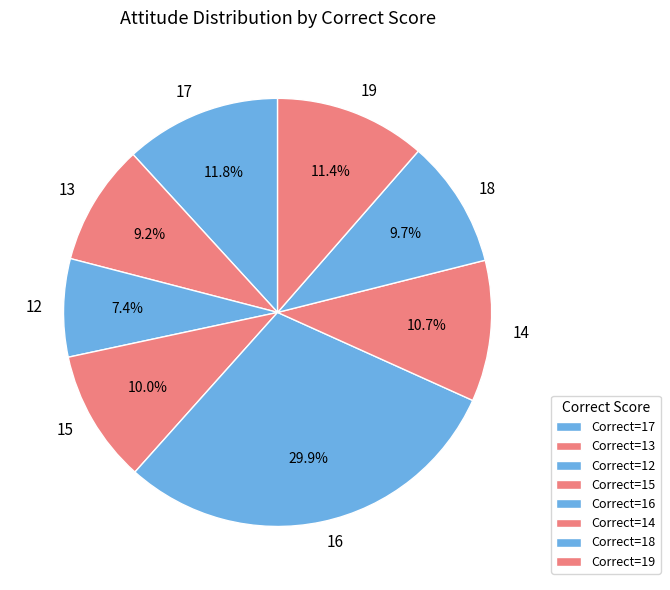

Count the number of slices in the pie.

8